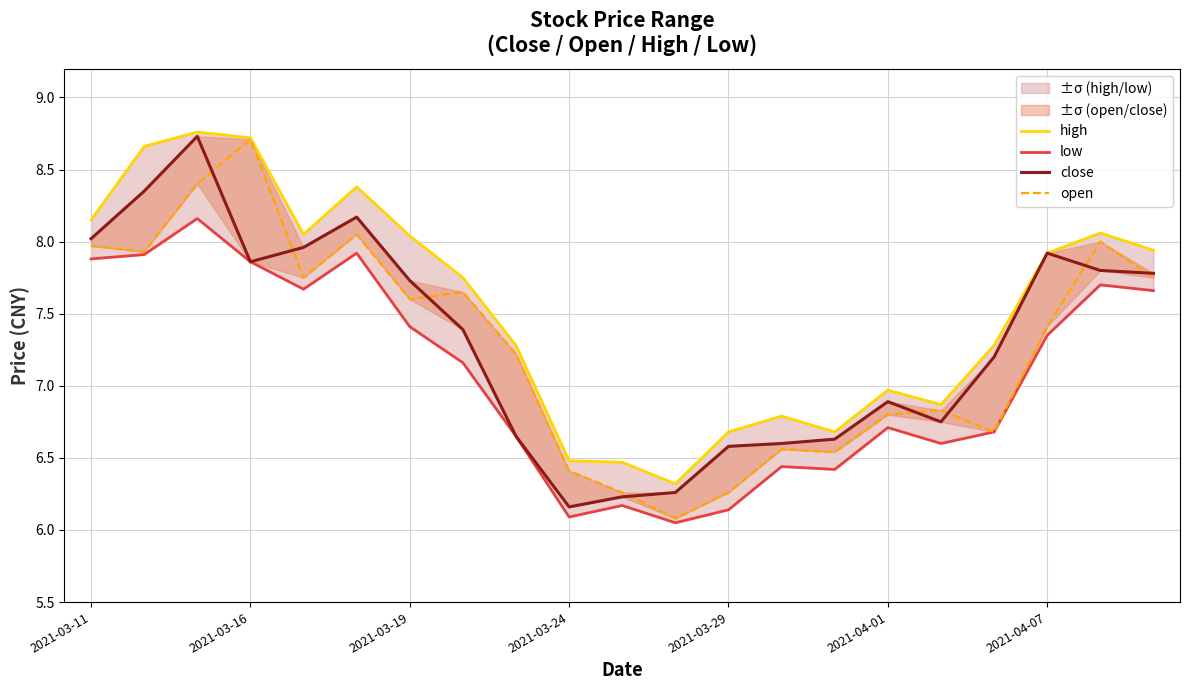

Is the value of high at 8 greater than the value of low at 20?

No